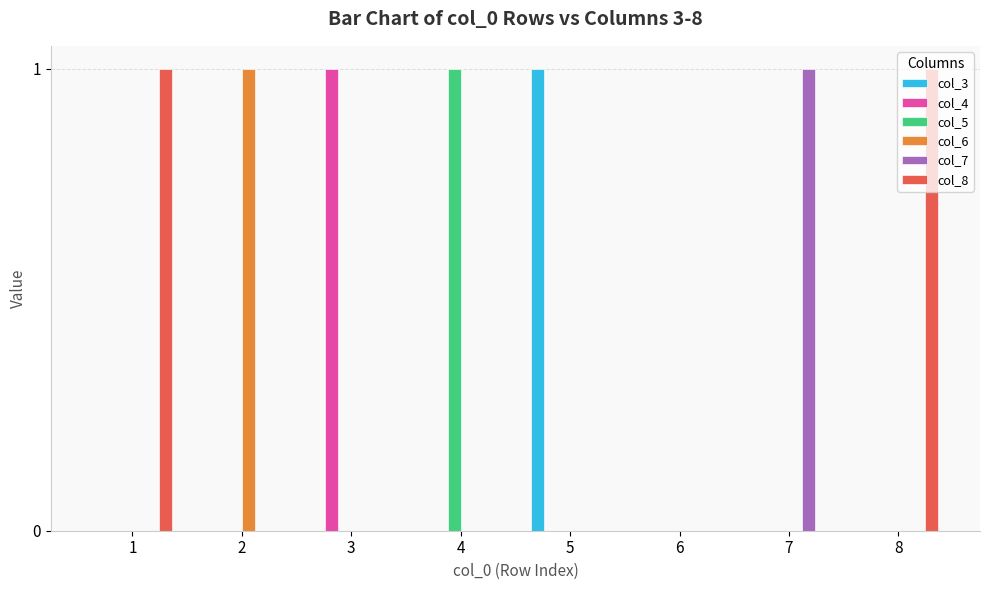

What is the highest value of the col_7 series?

1